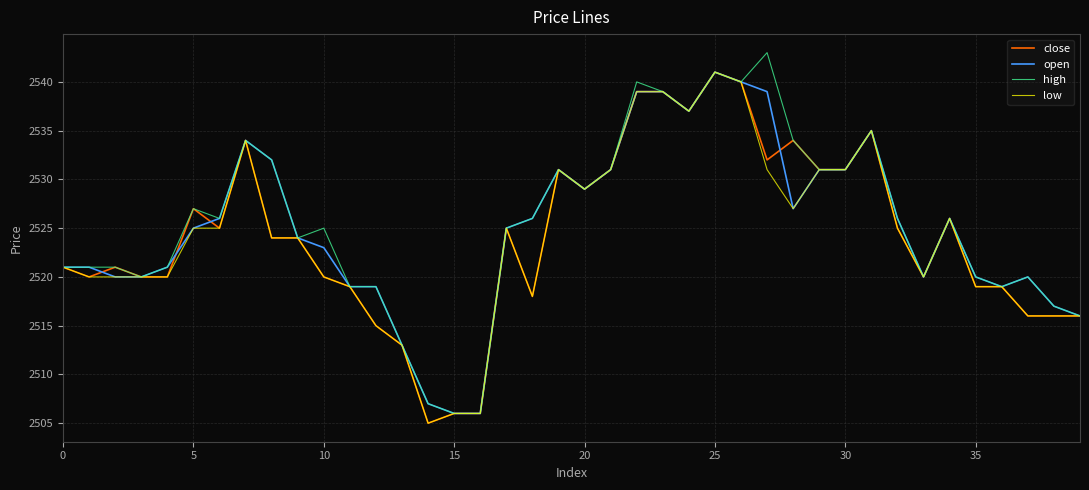

Count the number of data series in this chart.

4